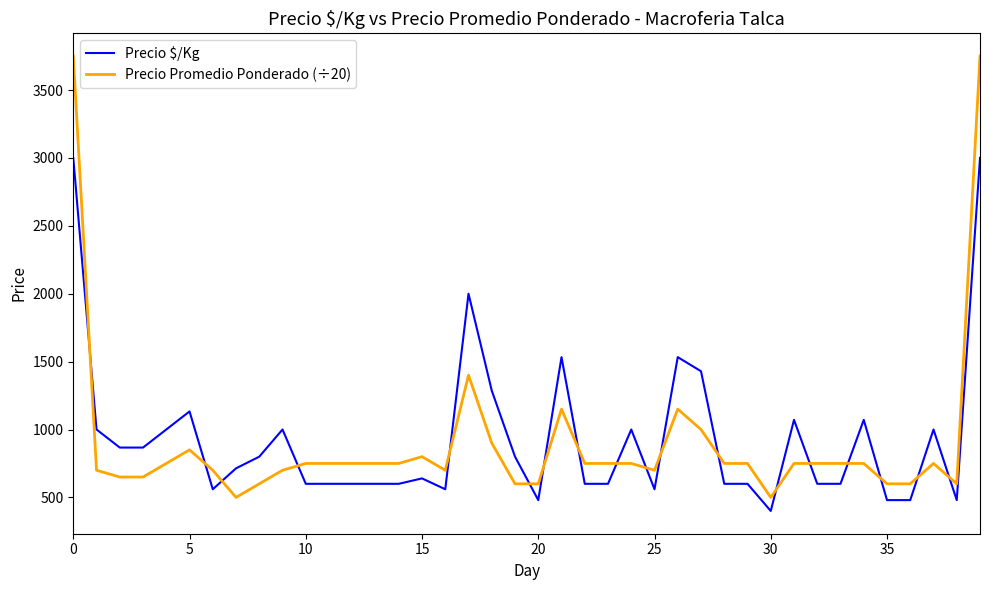

What is the average value of the Precio Promedio Ponderado (÷20) series?

904